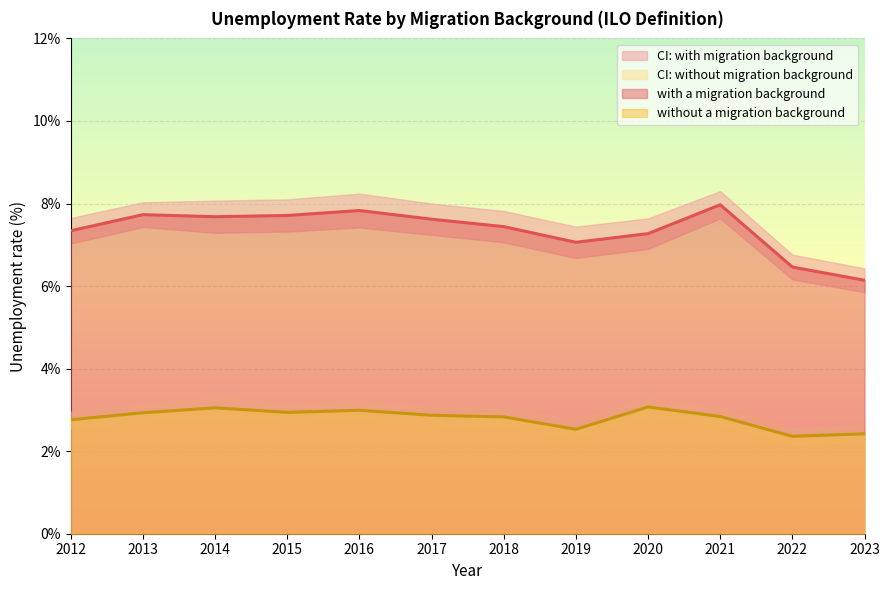

Where is with a migration background nearest to the value 7?

2019